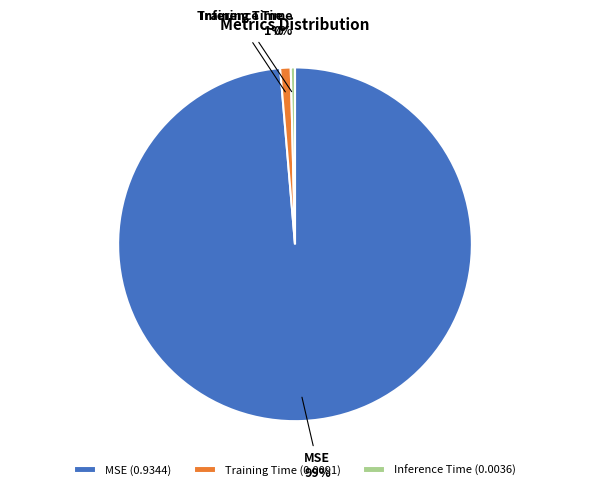

The Training Time slice represents 14% of the pie. True or false?

False